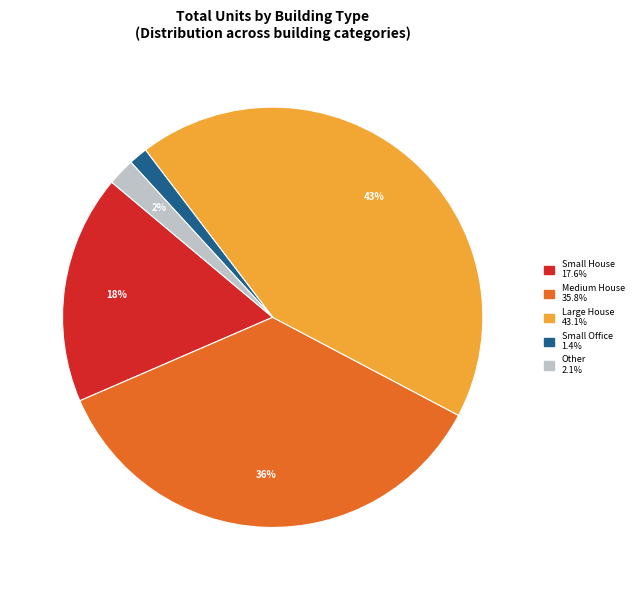

How many segments does this pie chart have?

5